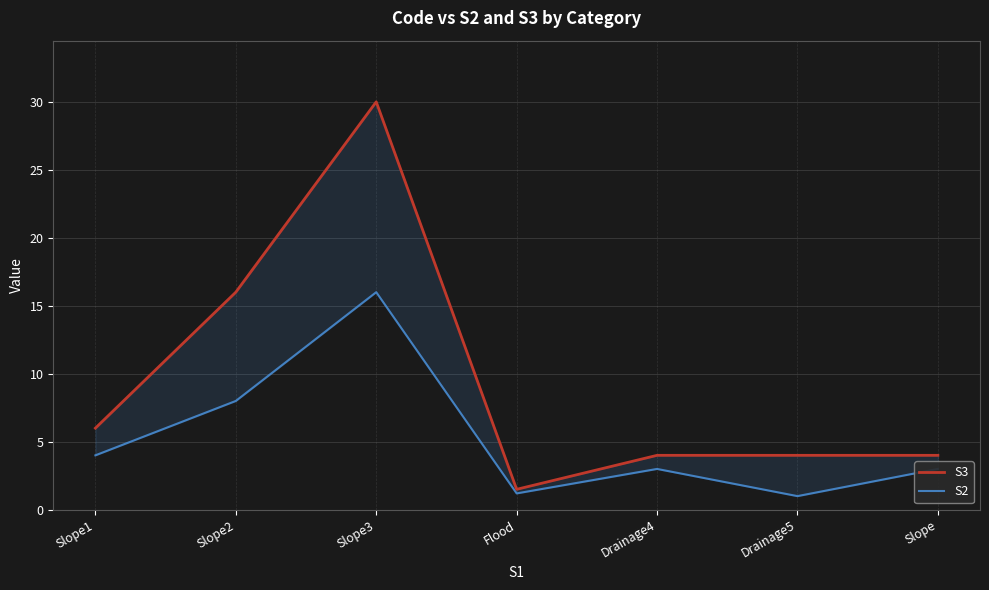

Where is the first local minimum for S3?

Flood